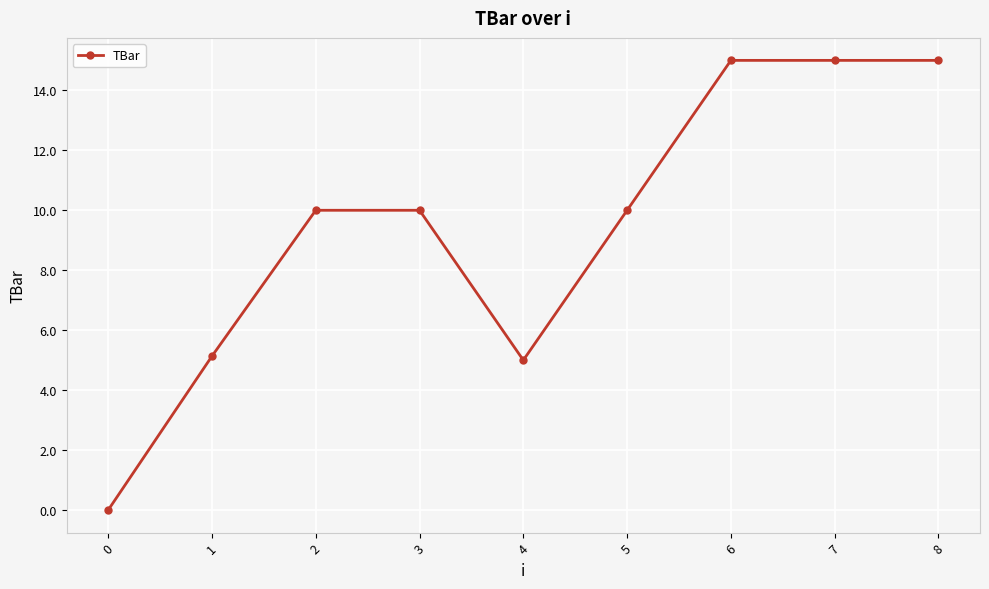

What is the difference between the values at 0 and 8?

15.0